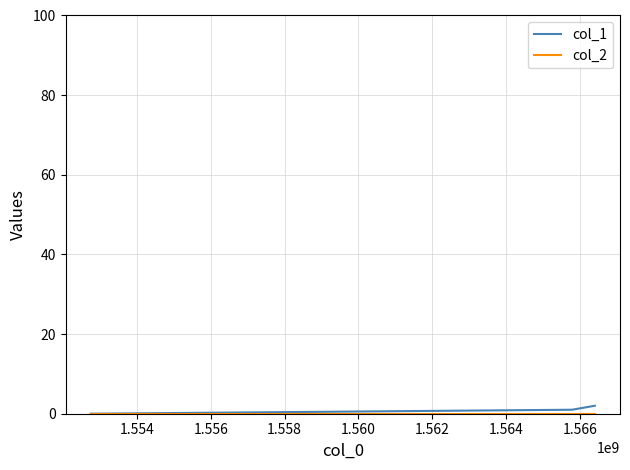

List the series in order of their peak value, highest first.

col_1, col_2